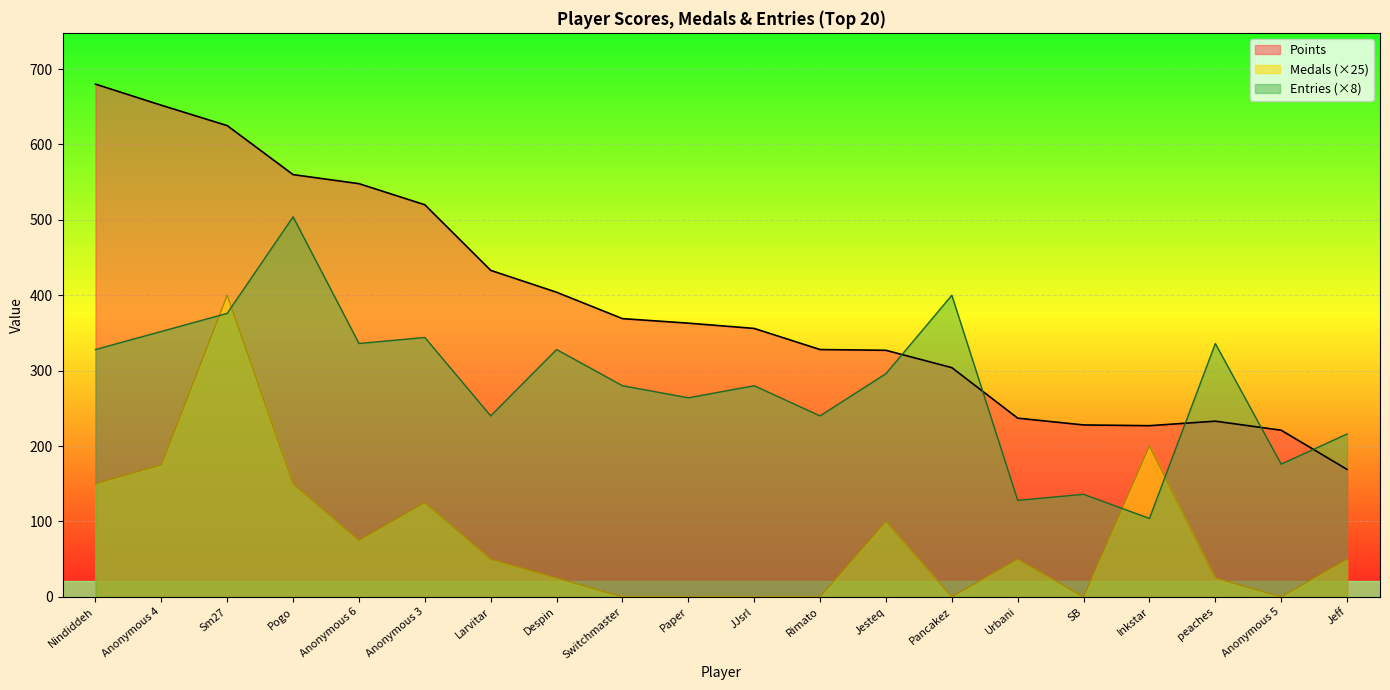

The Medals series shows 65 at Jeff. True or false?

False